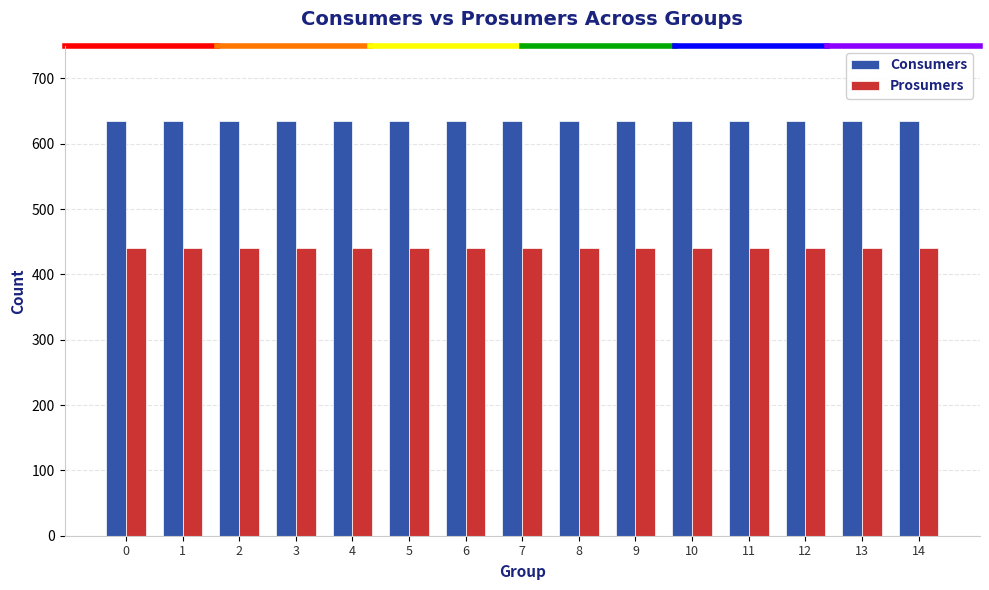

Reading right to left, transcribe all the data shown in this chart.

Consumers: 14=635	13=635	12=635	11=635	10=635	9=635	8=635	7=635	6=635	5=635	4=635	3=635	2=635	1=635	0=635
Prosumers: 14=440	13=440	12=440	11=440	10=440	9=440	8=440	7=440	6=440	5=440	4=440	3=440	2=440	1=440	0=440